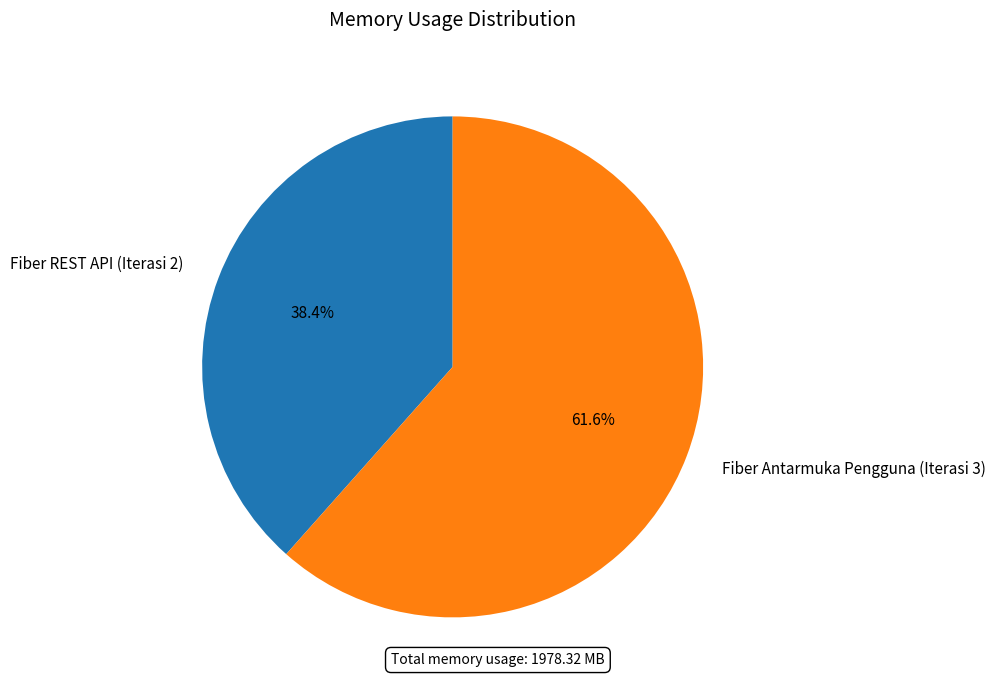

Is the sum of Fiber Antarmuka Pengguna (Iterasi 3) and Fiber REST API (Iterasi 2) greater than half?

Yes